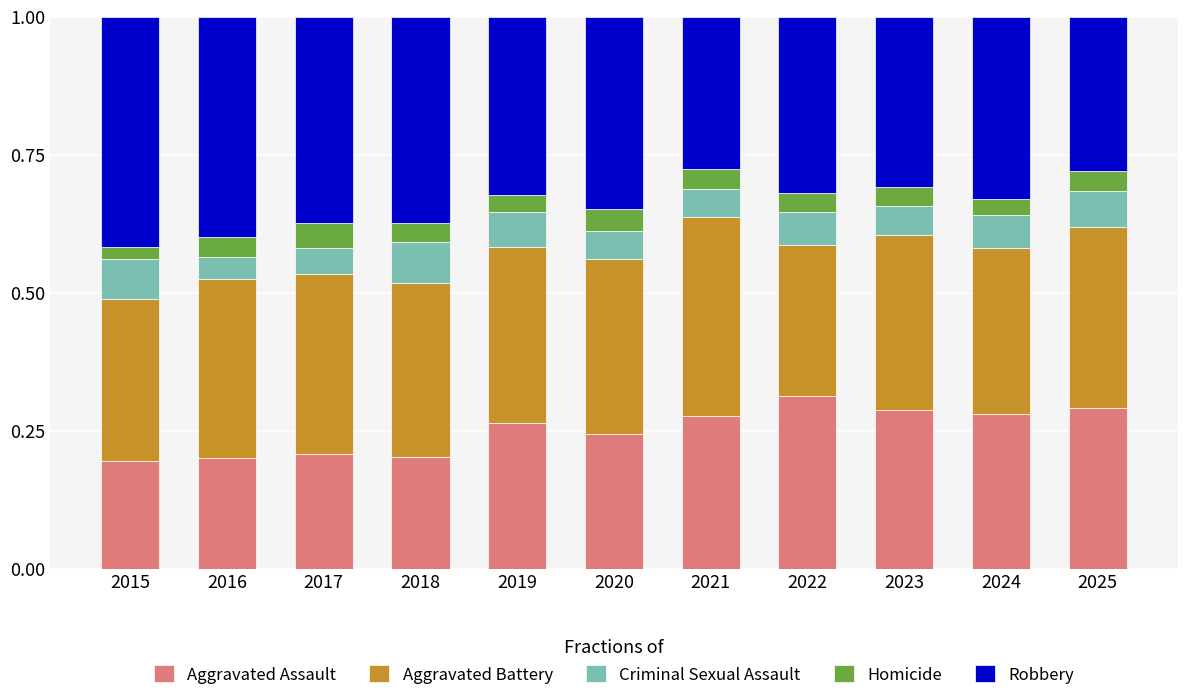

Are the bars horizontal?

No